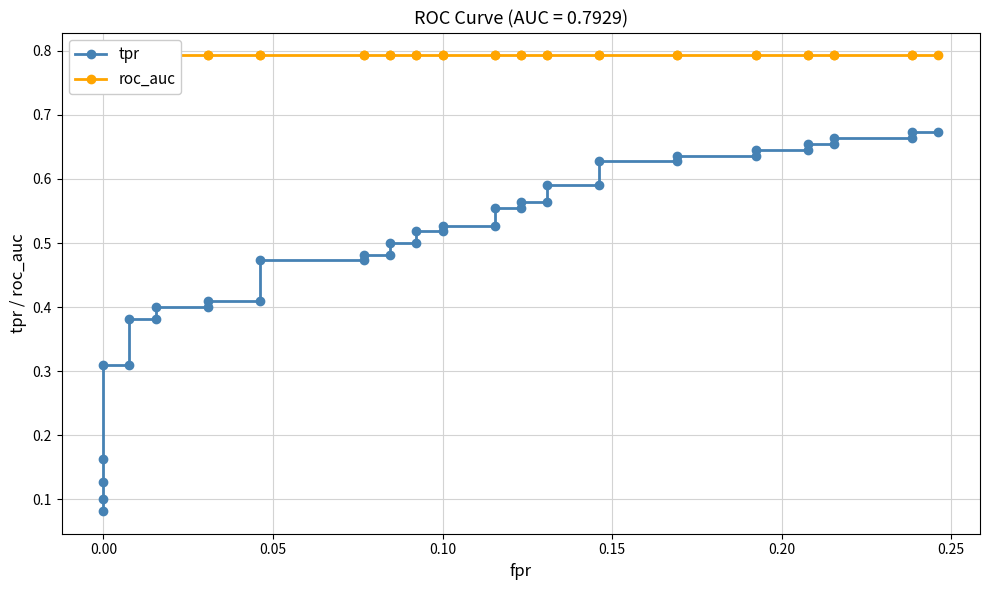

Which series has the largest range (max minus min)?

tpr